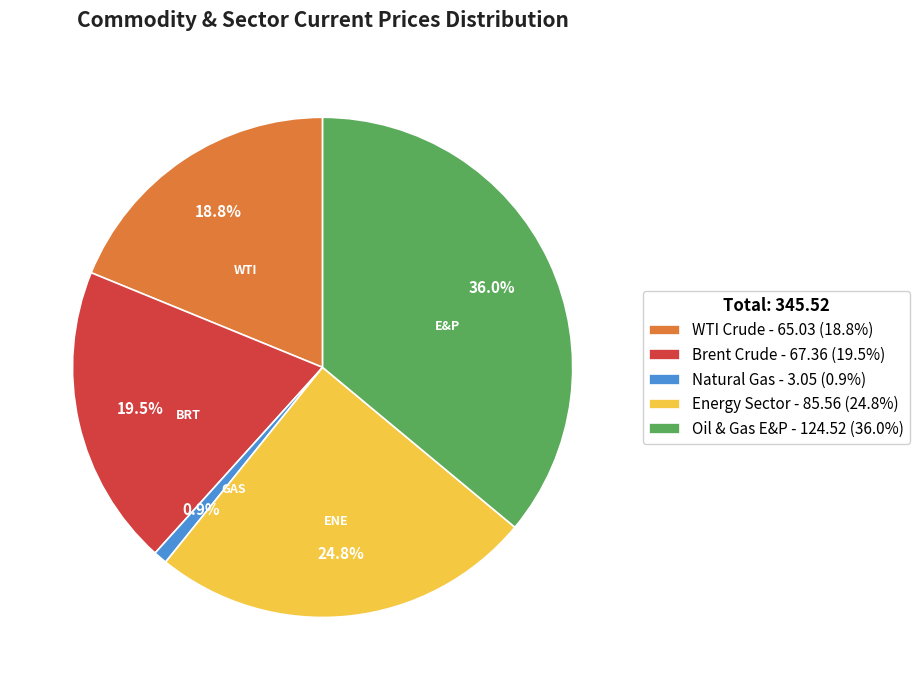

Is Natural Gas the majority of the pie?

No